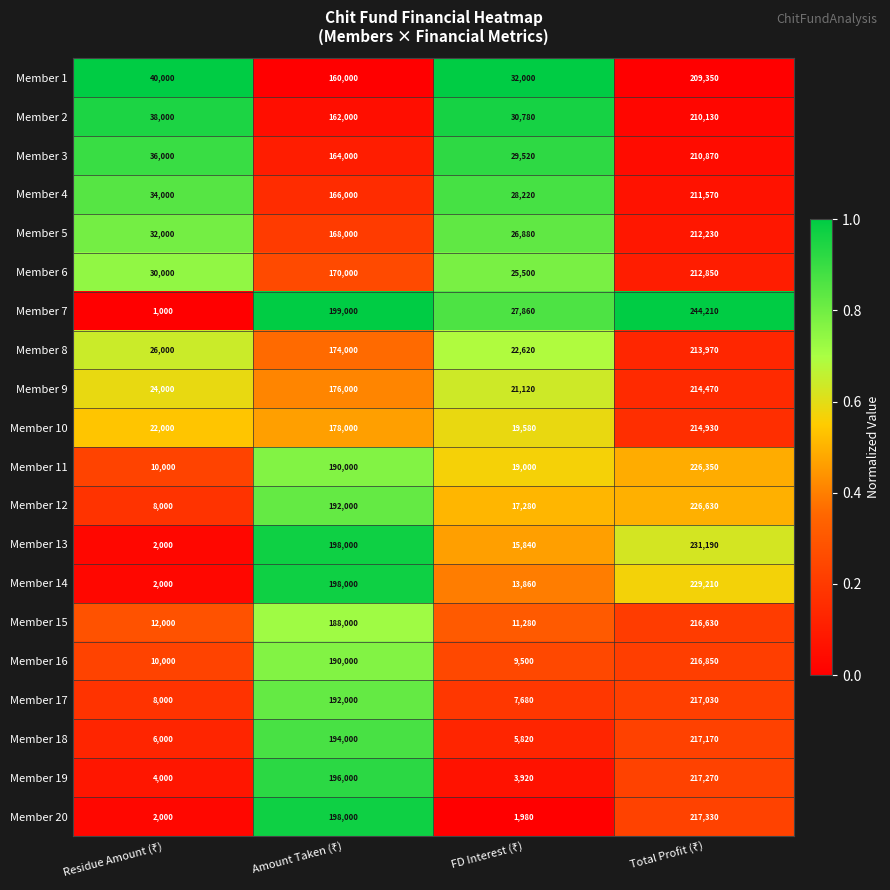

What is the average value of the Member 14 series?

110768